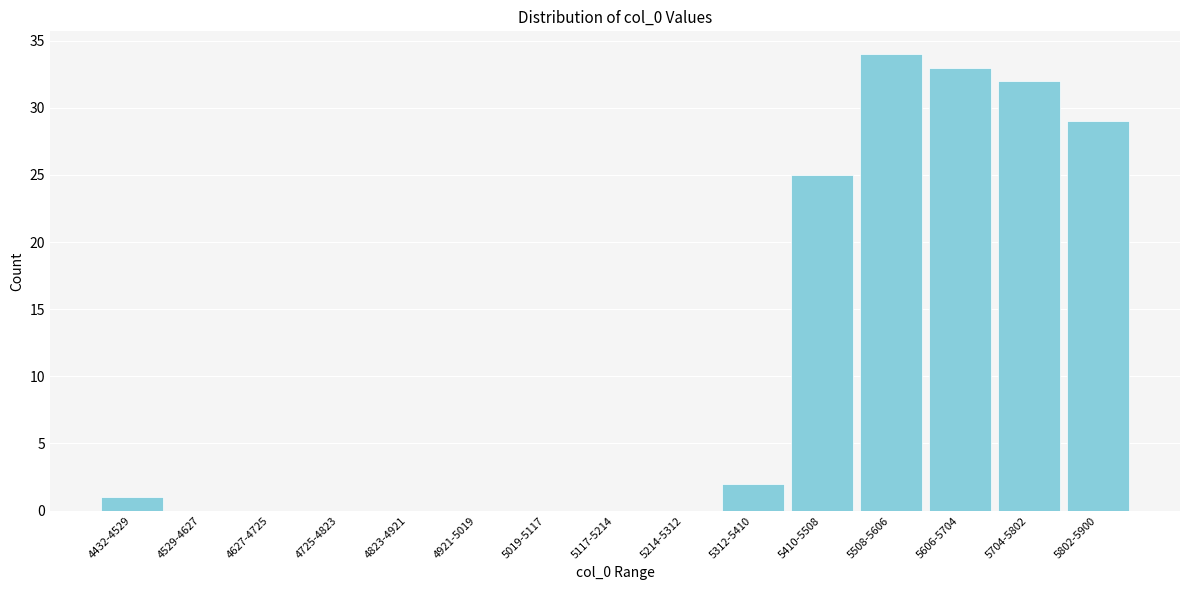

Reading left to right, transcribe all the data shown in this chart.

4432-4529=1	4529-4627=0	4627-4725=0	4725-4823=0	4823-4921=0	4921-5019=0	5019-5117=0	5117-5214=0	5214-5312=0	5312-5410=2	5410-5508=25	5508-5606=34	5606-5704=33	5704-5802=32	5802-5900=29